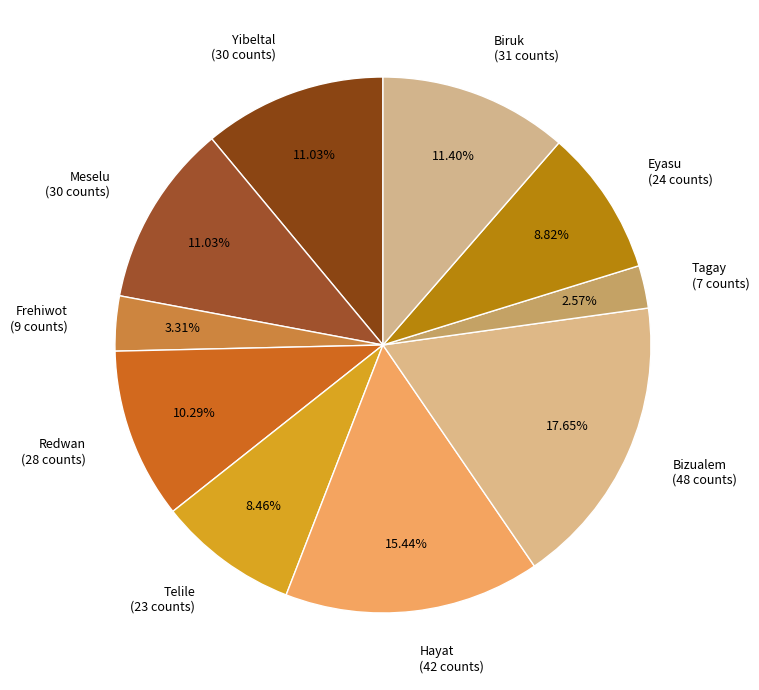

Is it true that Hayat is 15% of the pie?

True